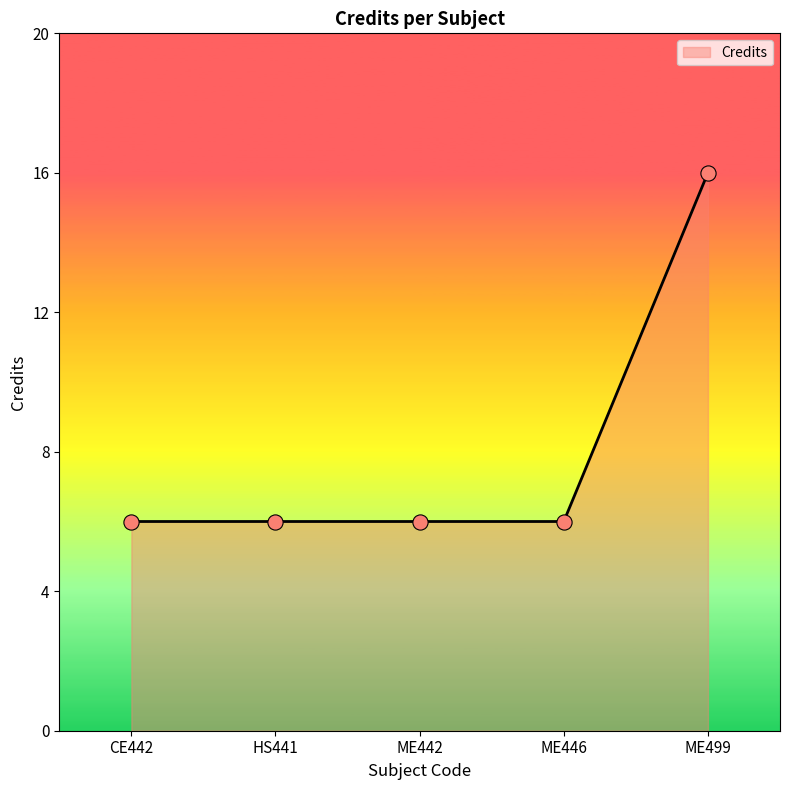

What is the change in value from CE442 to ME499?

+10